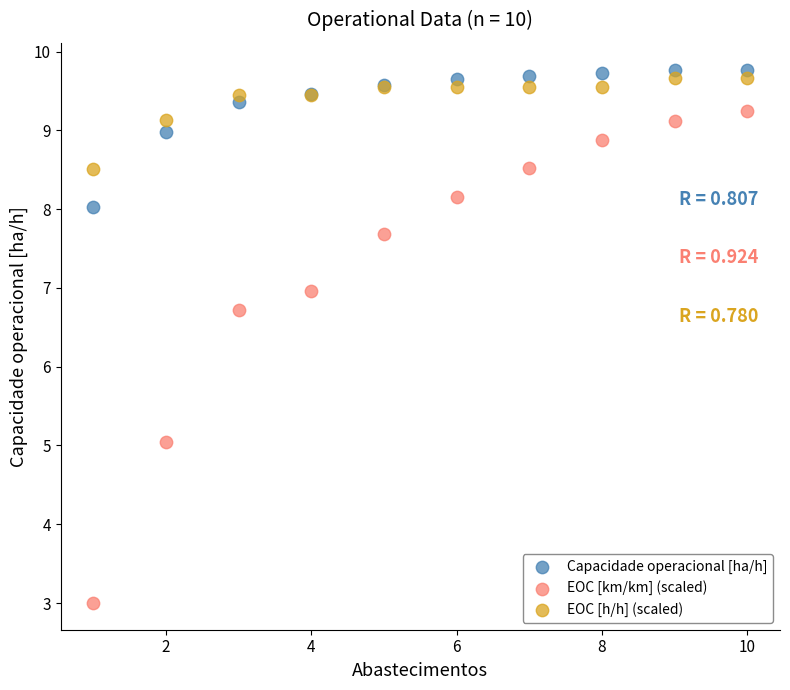

Which series contains the highest Y value?

Capacidade operacional [ha/h]